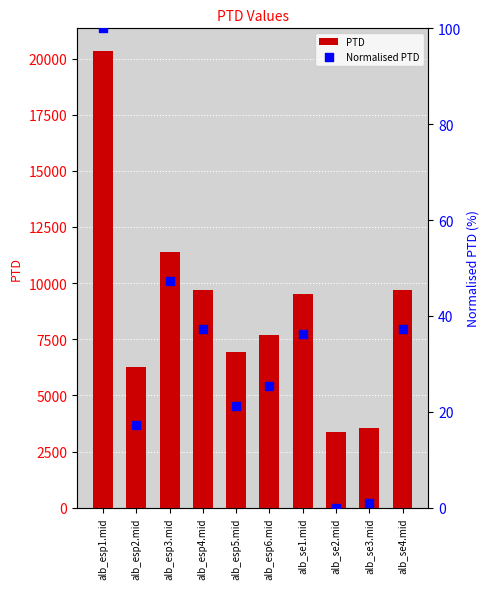

Which series has the largest Y range (max minus min)?

PTD